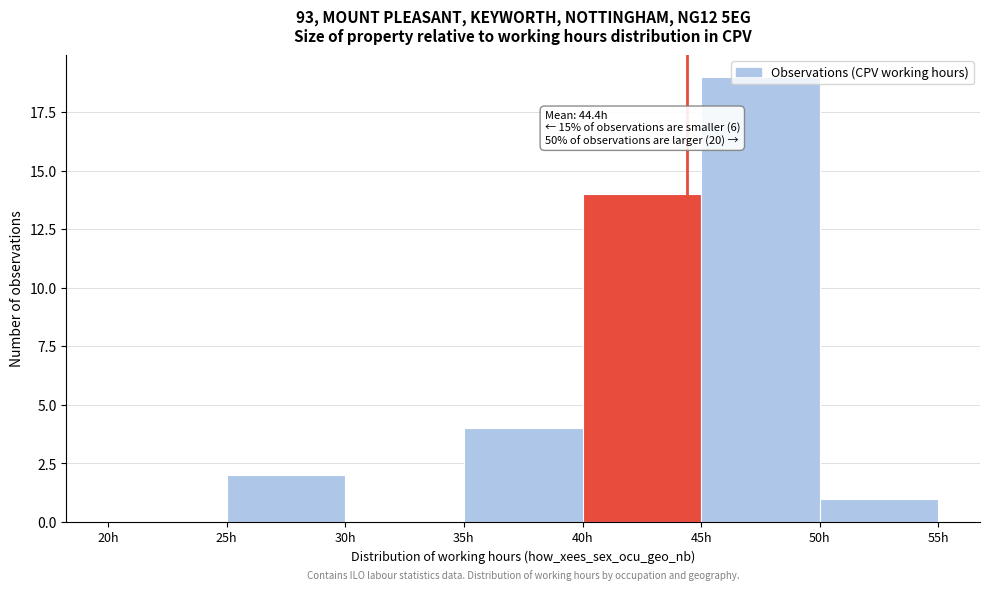

Which range on the x-axis has the tallest bar?

45 to 50